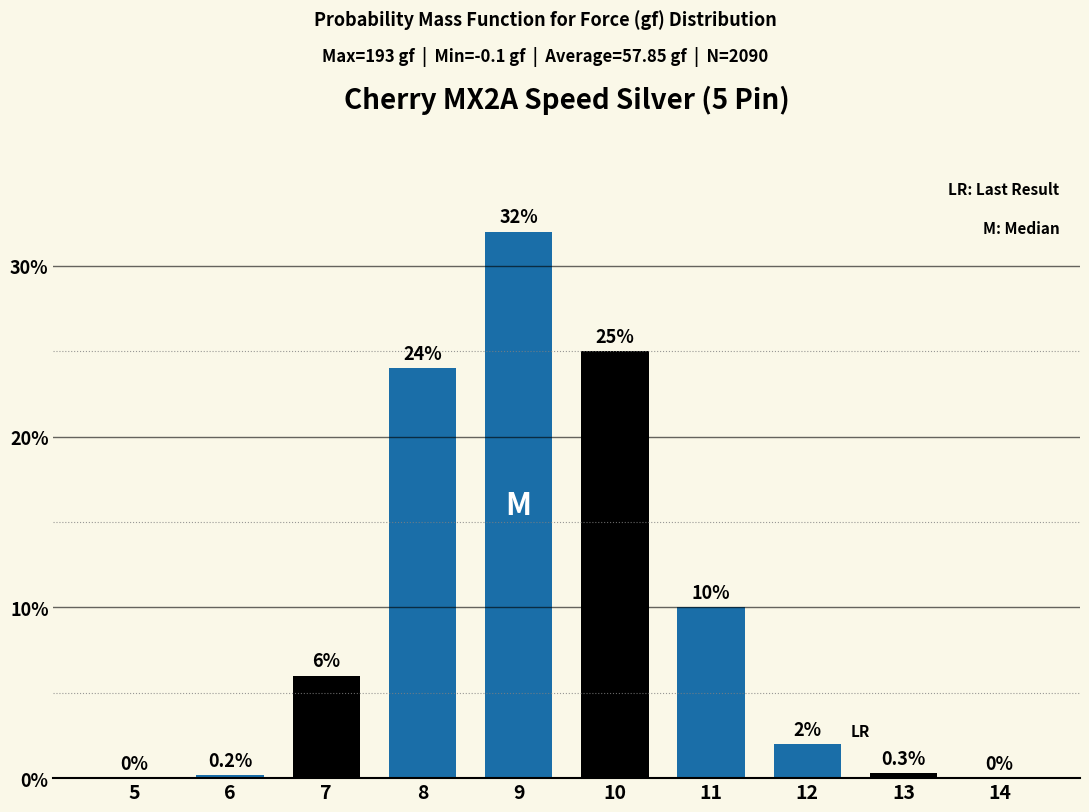

Reading left to right, extract all data points from this chart.

5=0.0	6=0.2	7=6.0	8=24.0	9=32.0	10=25.0	11=10.0	12=2.0	13=0.3	14=0.0